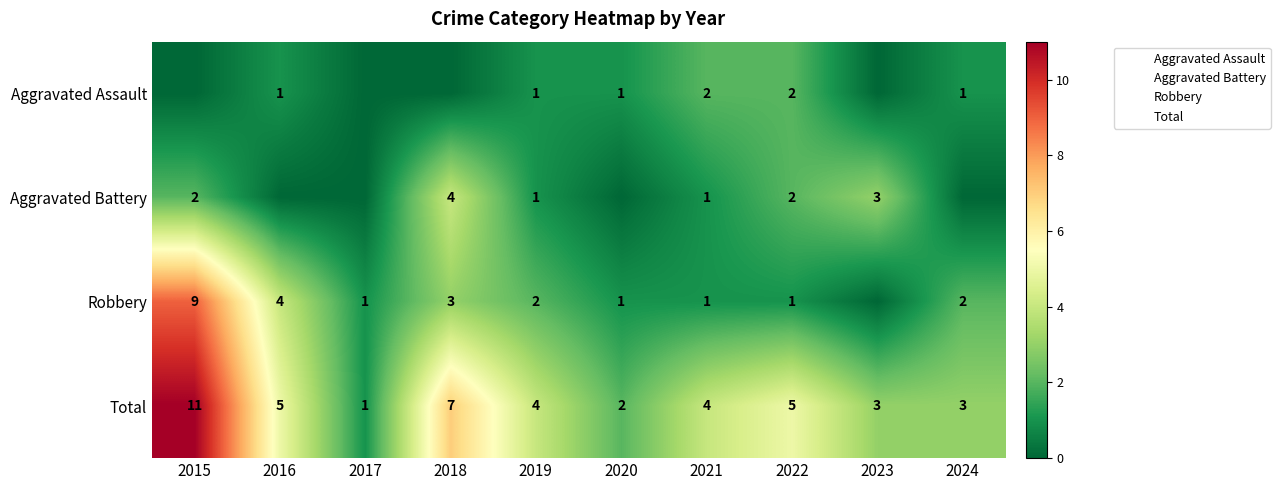

Count the Total values in the range 3 to 5.

6